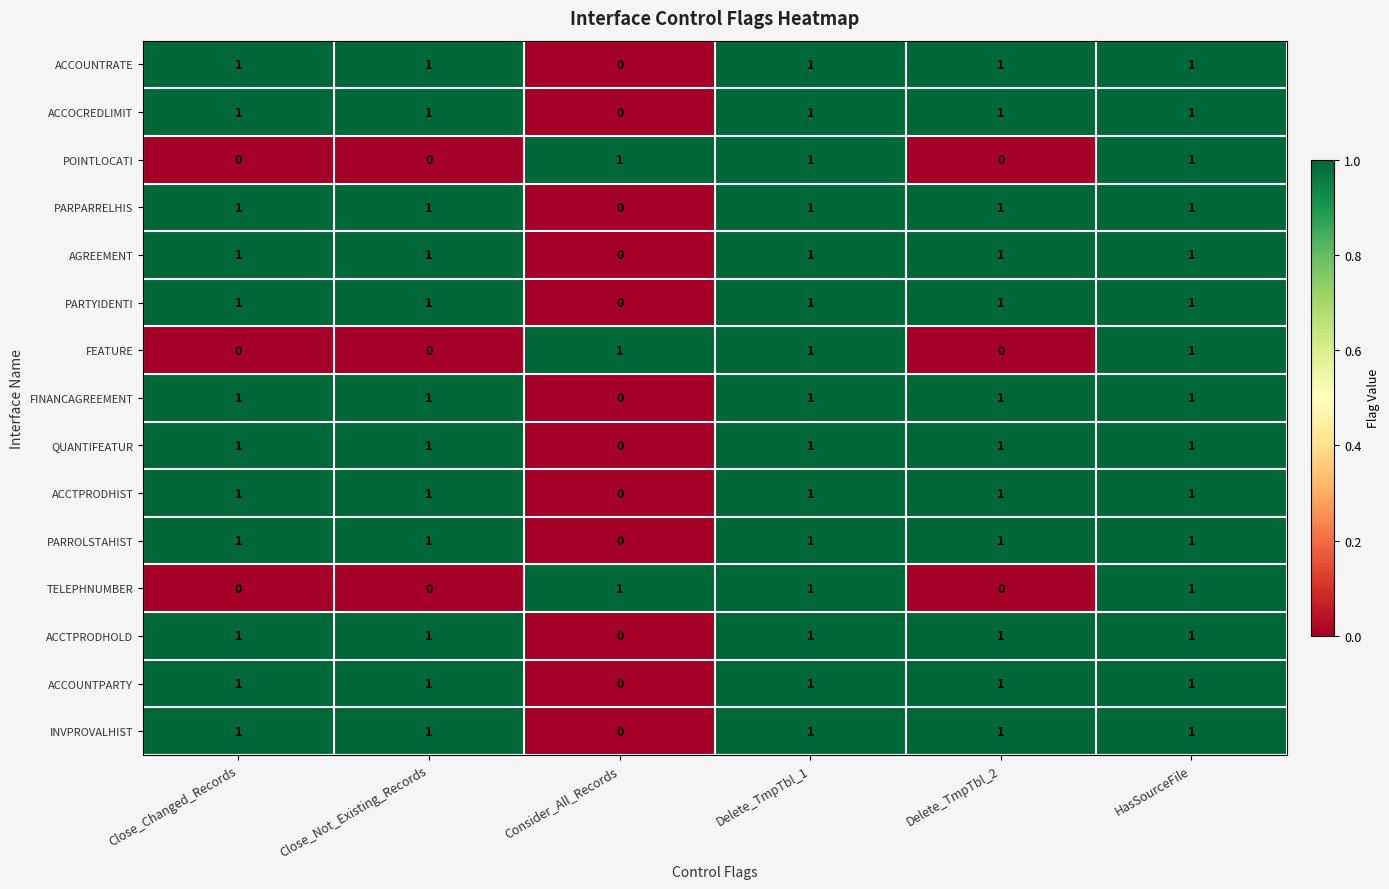

Count the PARPARRELHIS values in the range 1 to 2.

5